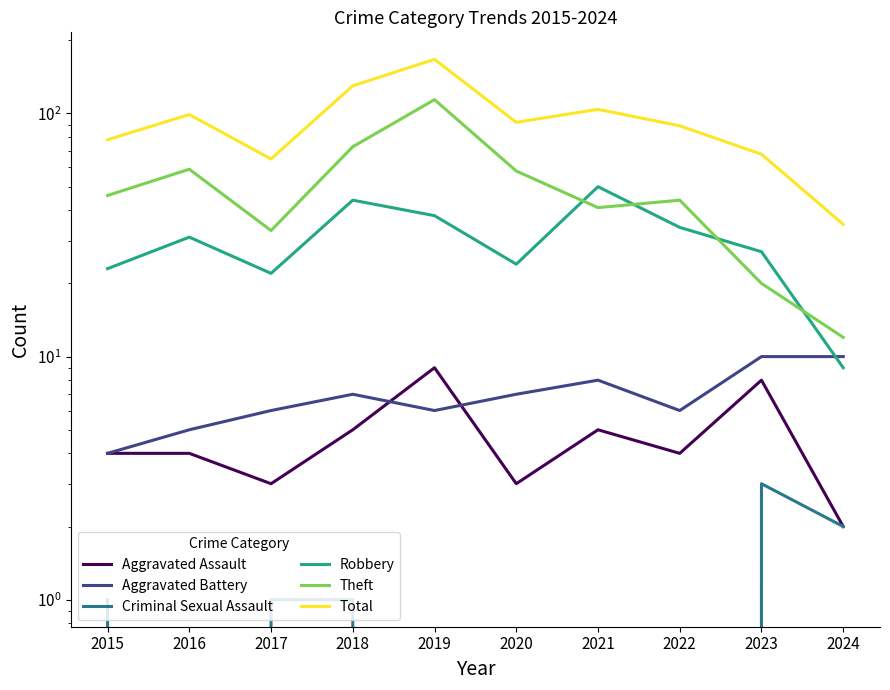

Which series has the largest total across all categories?

Total